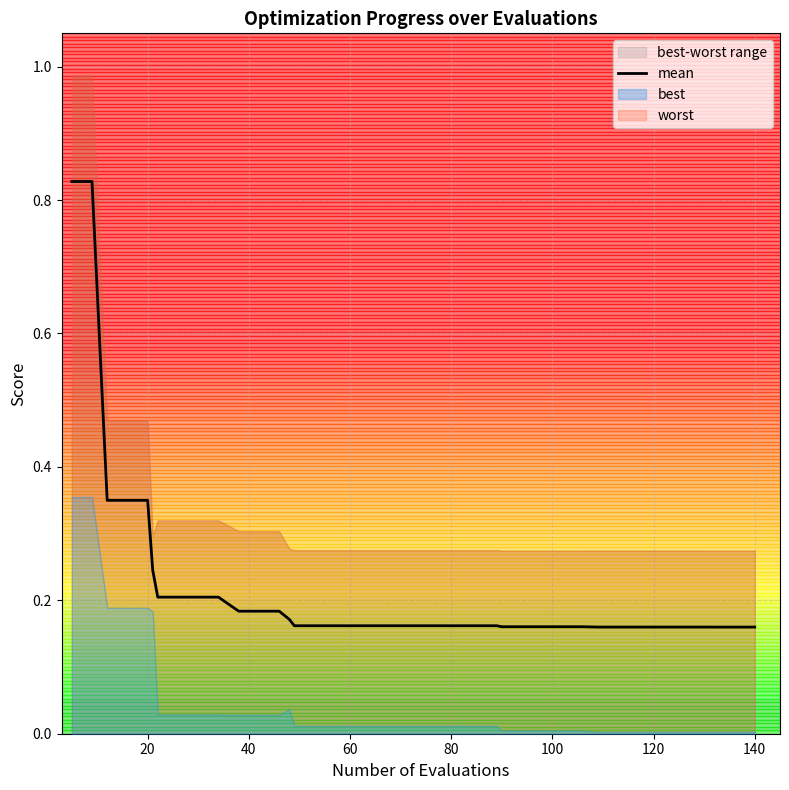

What is the sum of all values?

8.7